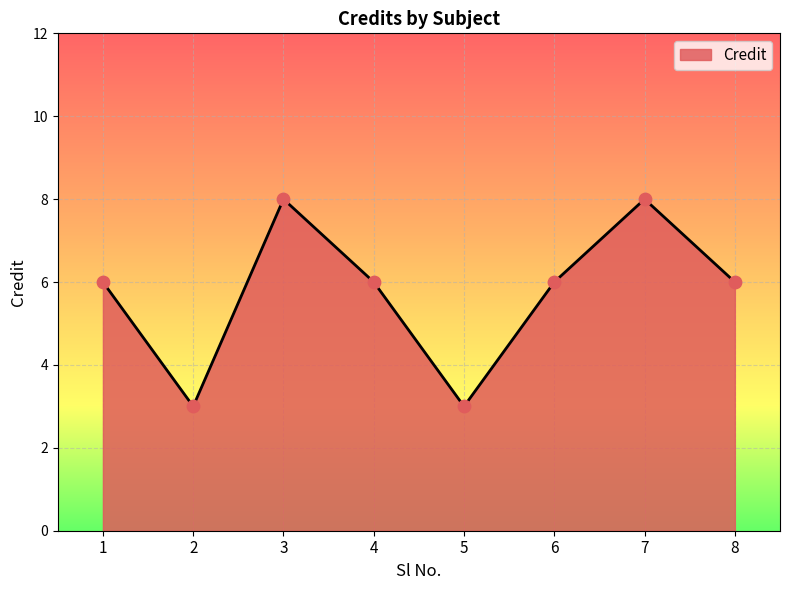

Between 8 and 3, which is larger?

3